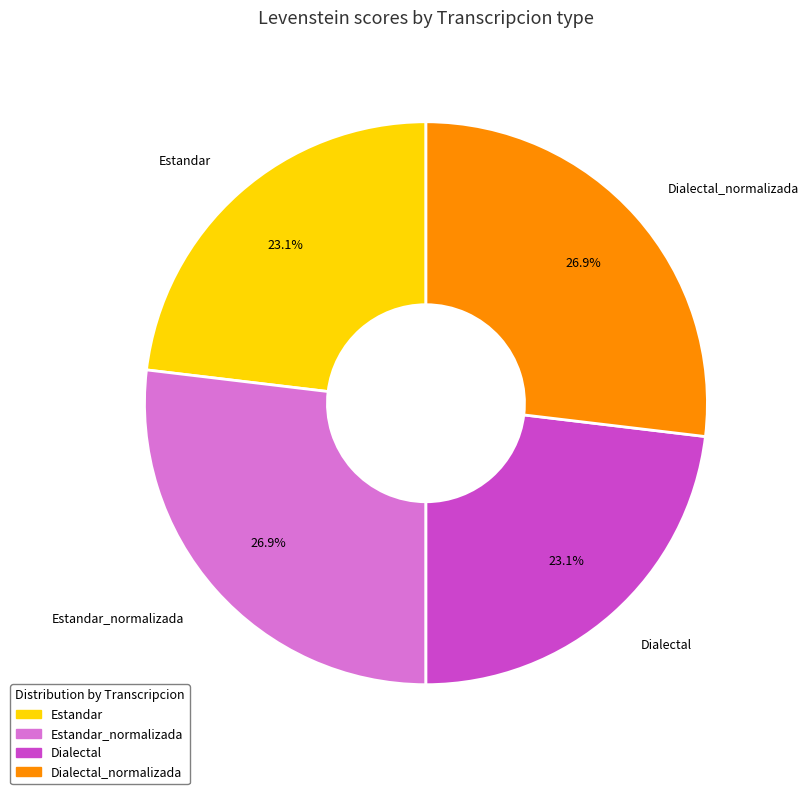

How much of the chart is everything except Estandar?

76.9%